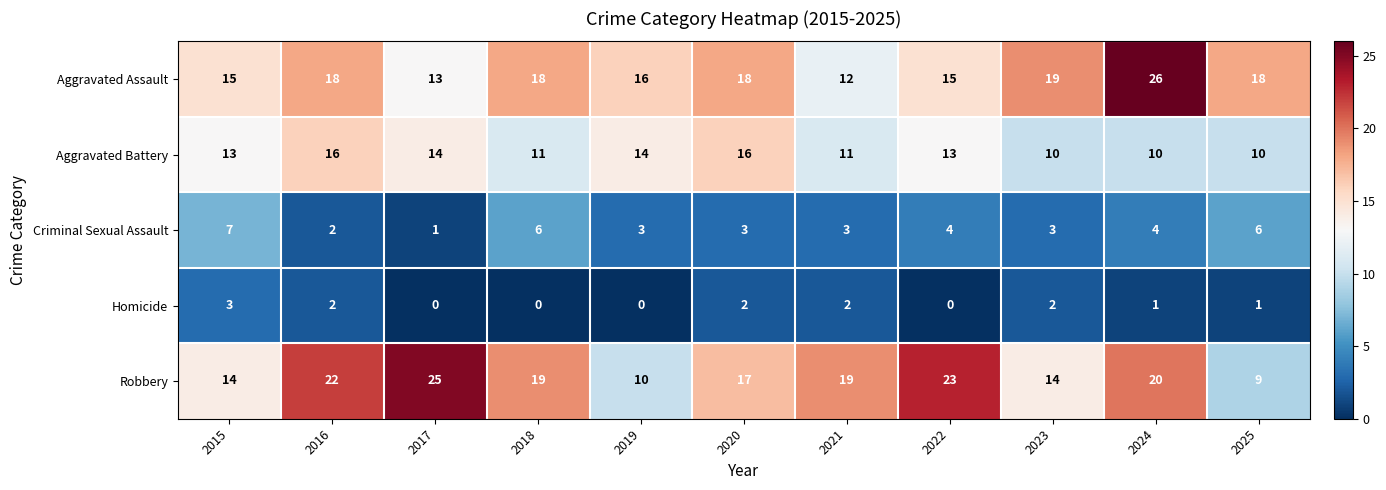

The value of Criminal Sexual Assault at 2025 is 6. True or false?

True